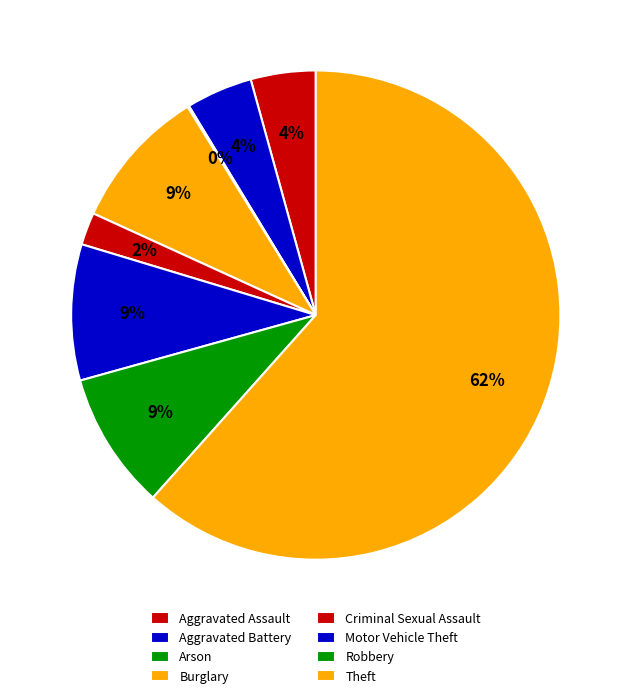

Do Aggravated Assault and Burglary together represent more than half of the pie?

No